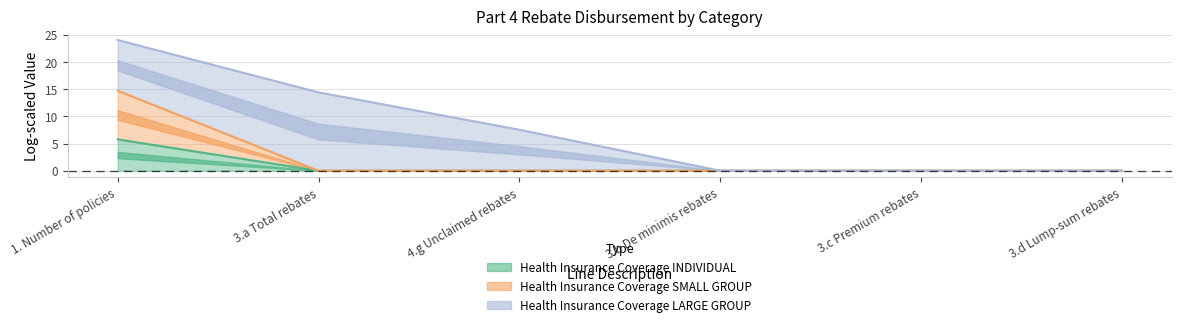

How many values in the Health Insurance Coverage INDIVIDUAL series exceed 0?

1